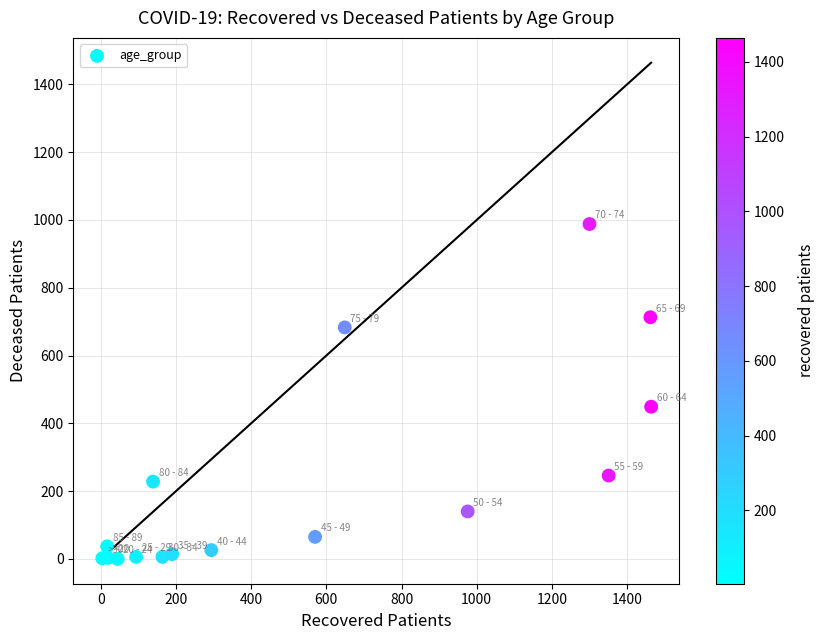

What Y value in the scatter plot is closest to 494?

449